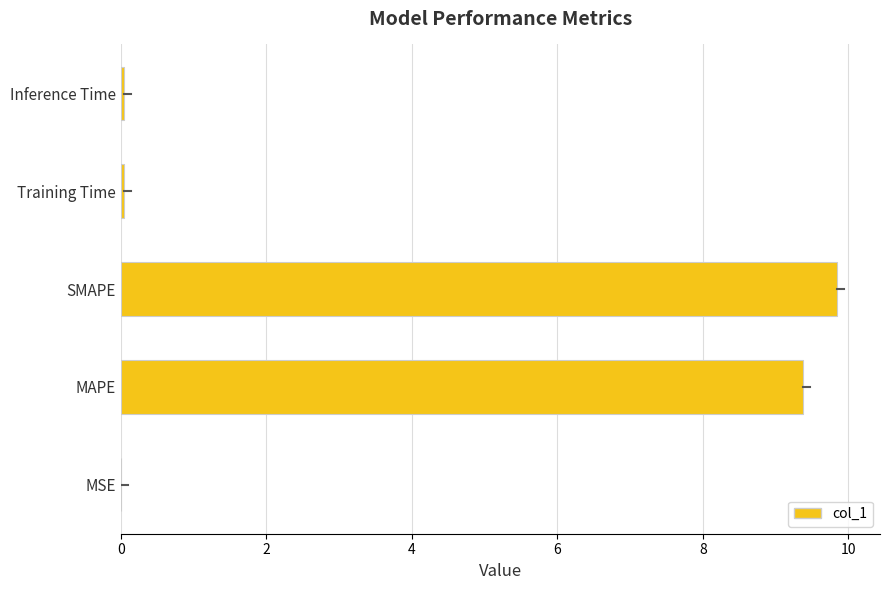

What value does the data have at MAPE?

9.4